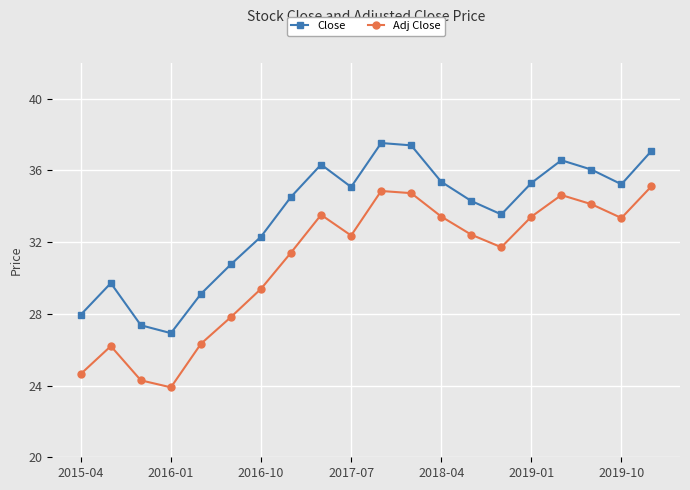

At how many categories does at least one series exceed 32?

14